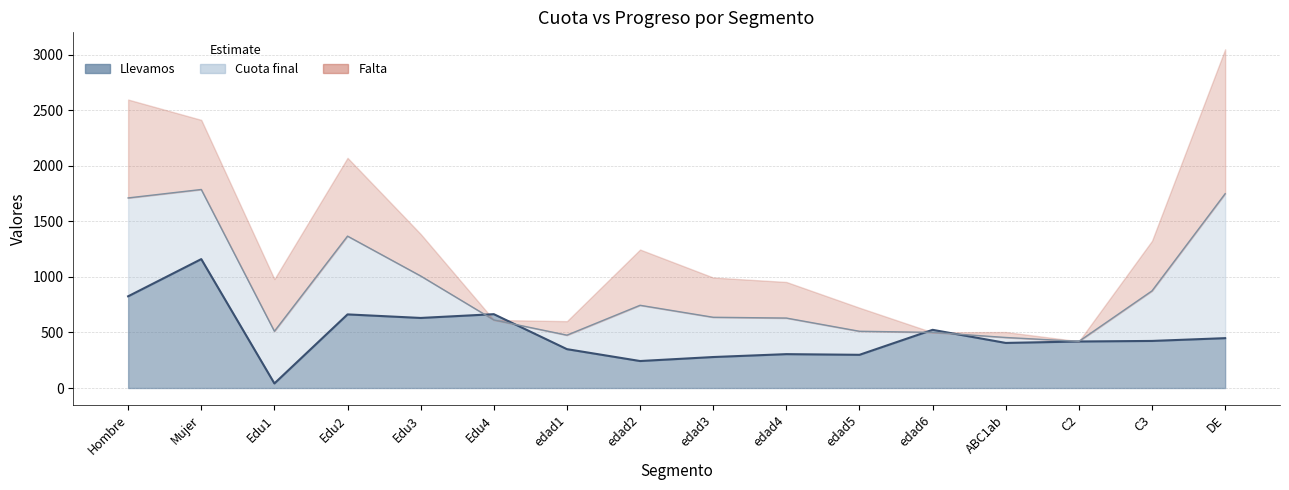

True or false: Cuota final has a value of 745 at edad2.

True